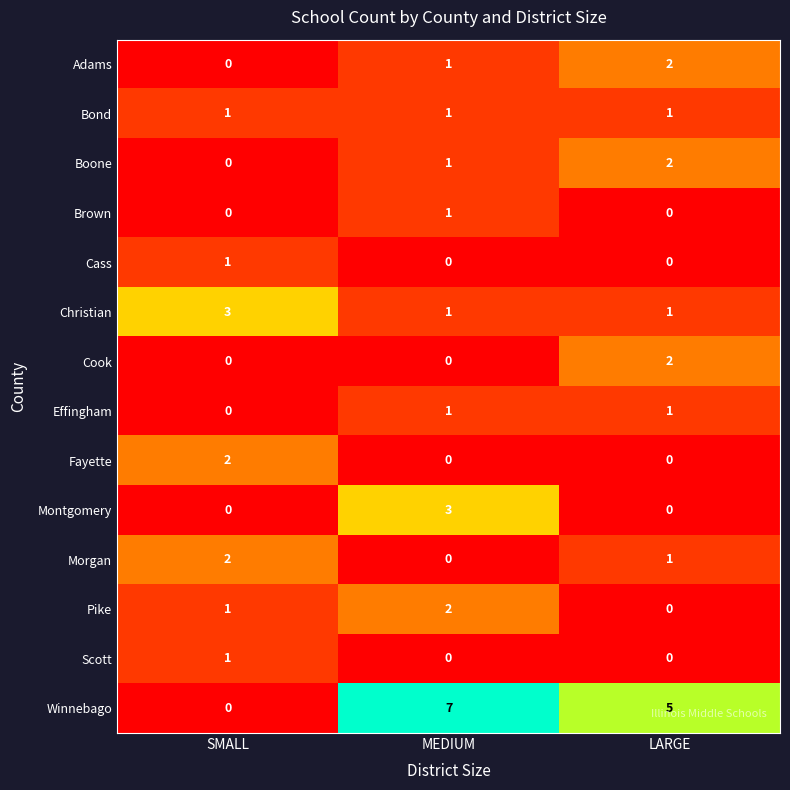

What is the greatest value displayed?

7